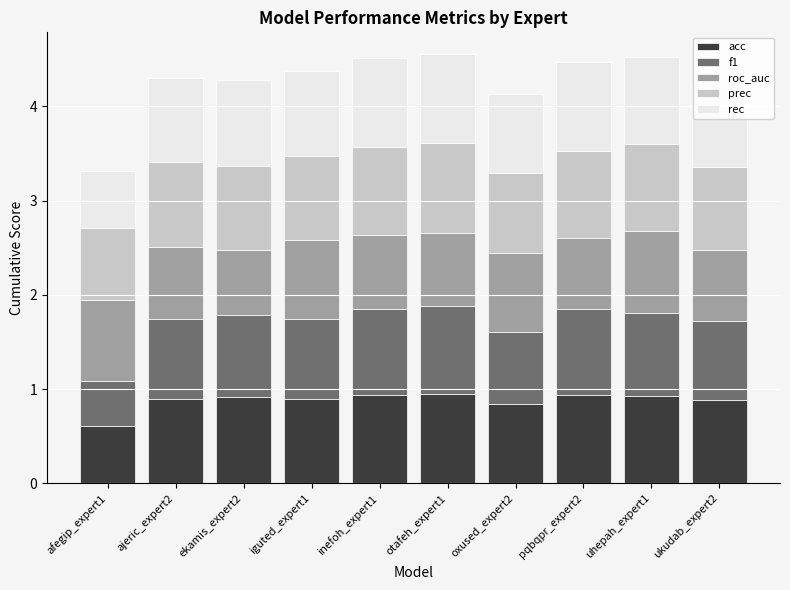

What is the lowest value of the acc series?

0.6